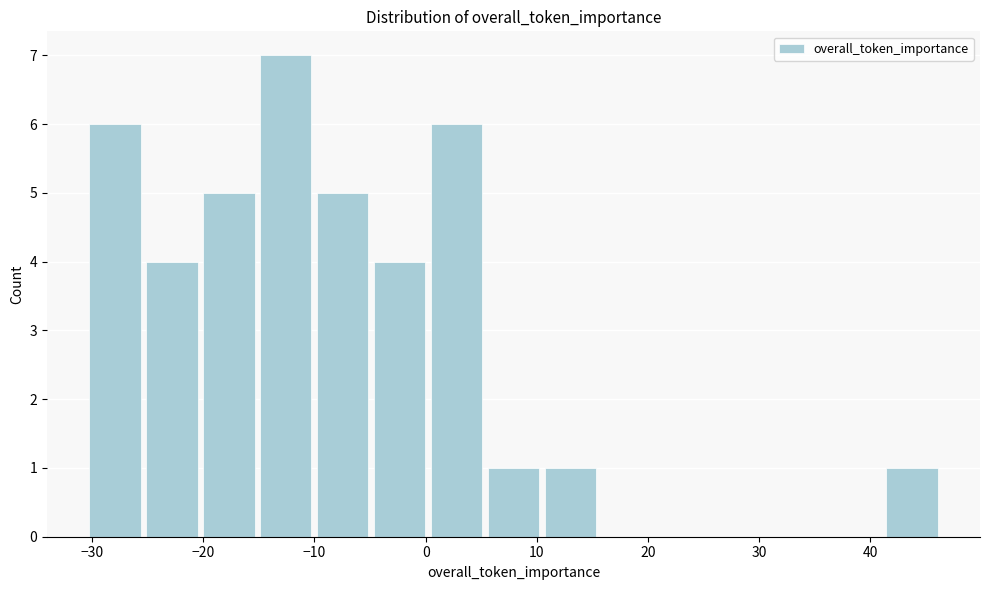

Which range on the x-axis has the tallest bar?

-15 to -10